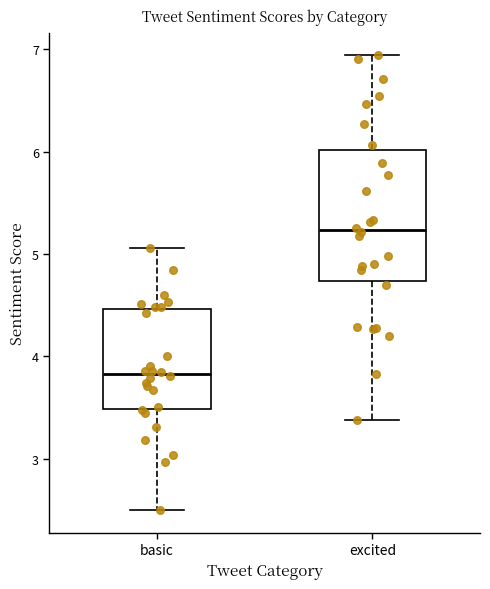

Which box is the tallest, from its lower edge to its upper edge?

excited